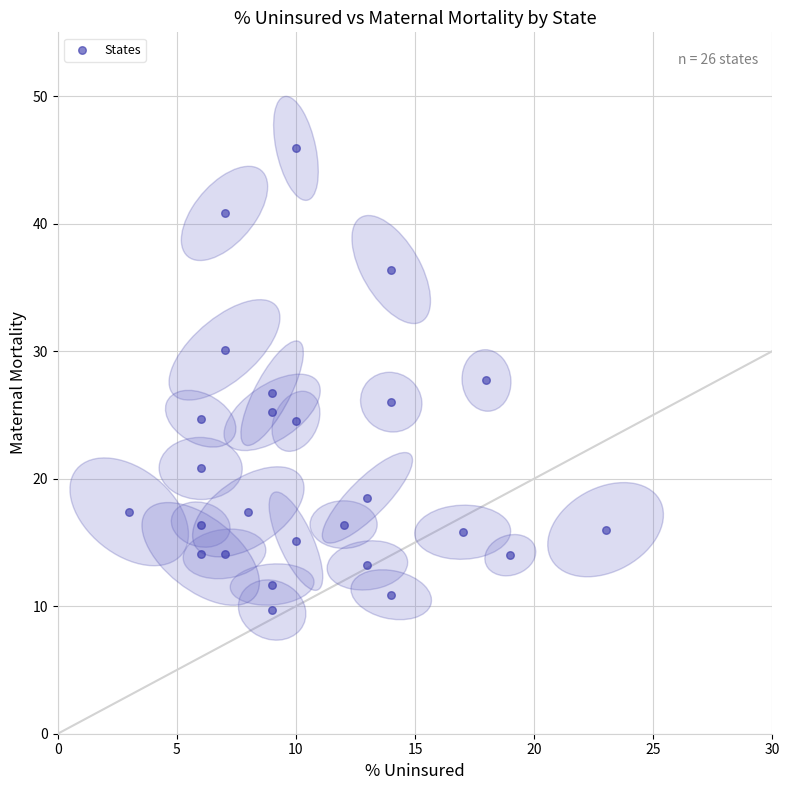

What is the range of Y values (max minus min)?

36.2